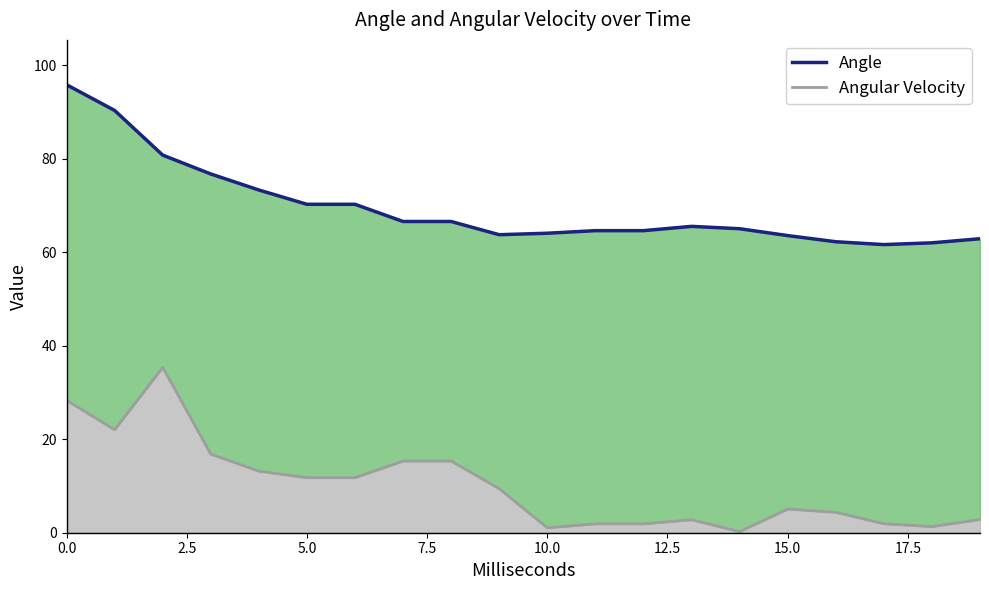

What is the label of the 12th point from the left?

11